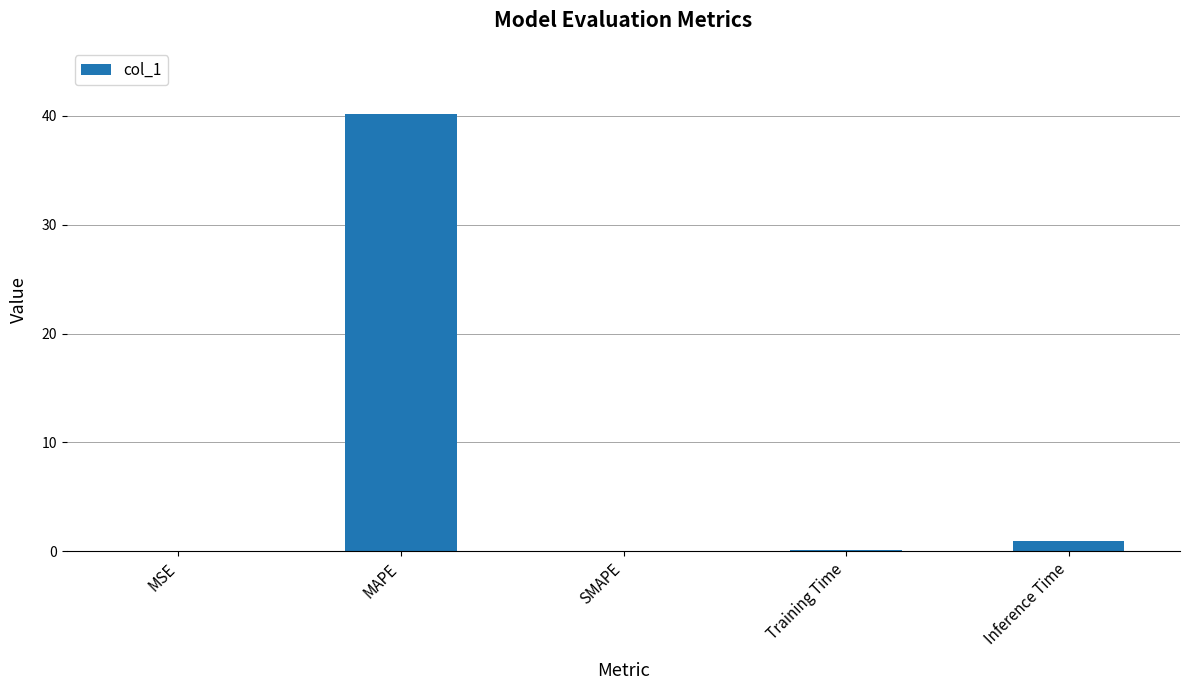

The chart shows a value of -27.4 at SMAPE. True or false?

False